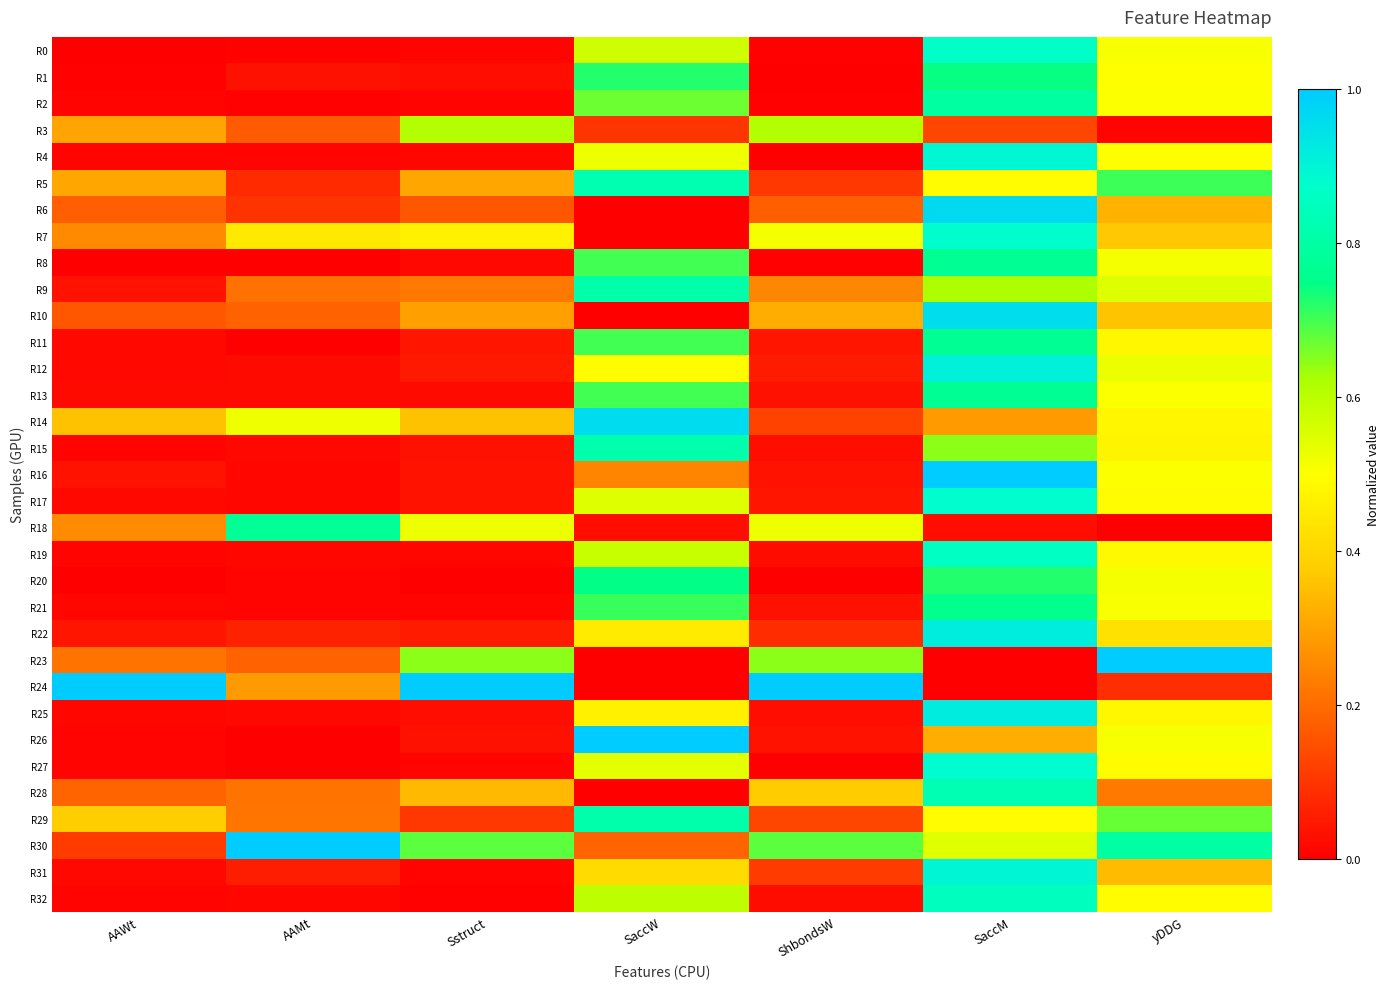

At which category does the chart reach its minimum across all series?

AAWt